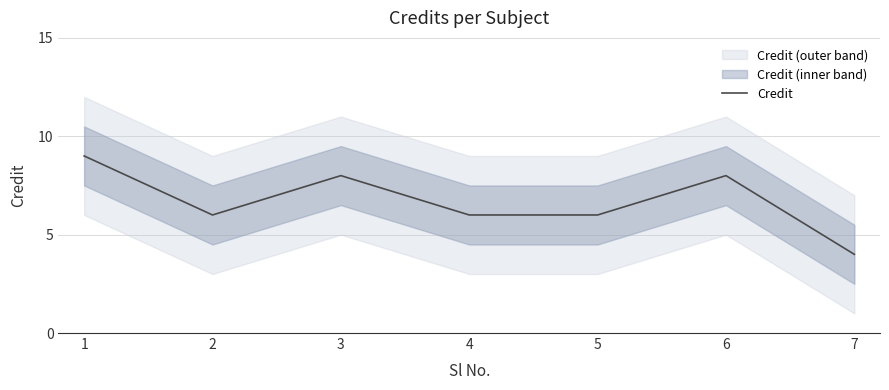

How many interior local peaks (higher than both neighbors) does the data have?

2